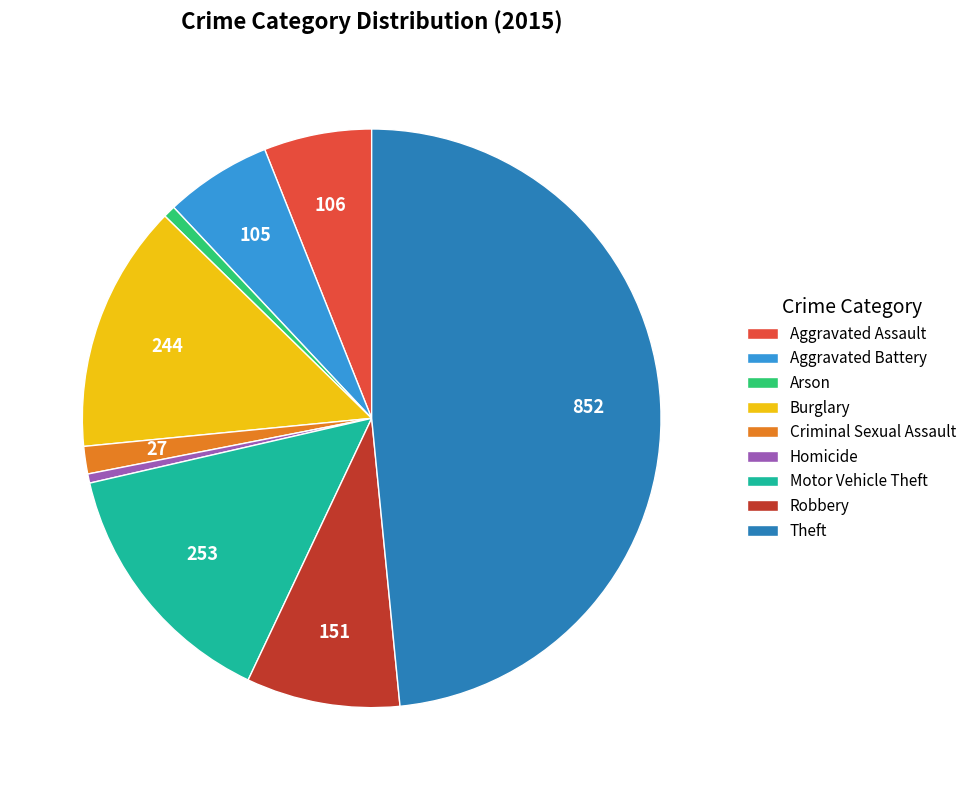

Combined, do Aggravated Battery and Motor Vehicle Theft account for over 50%?

No